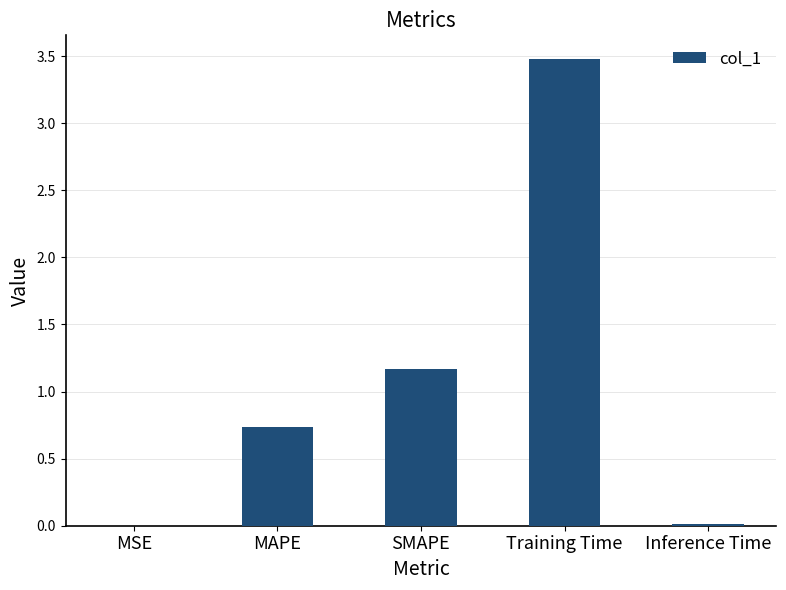

What is the difference between the values at MAPE and SMAPE?

0.4